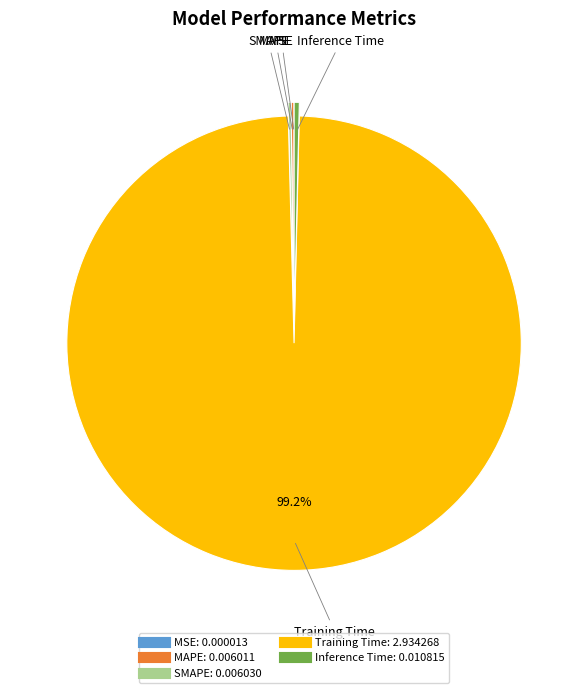

What percentage is NOT represented by Training Time?

0.8%